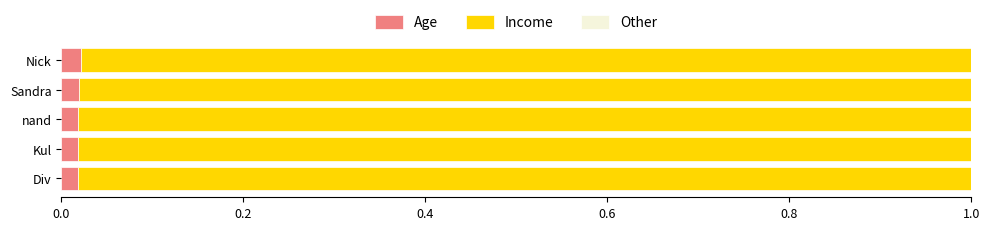

What is the sum of all Age values?

0.1